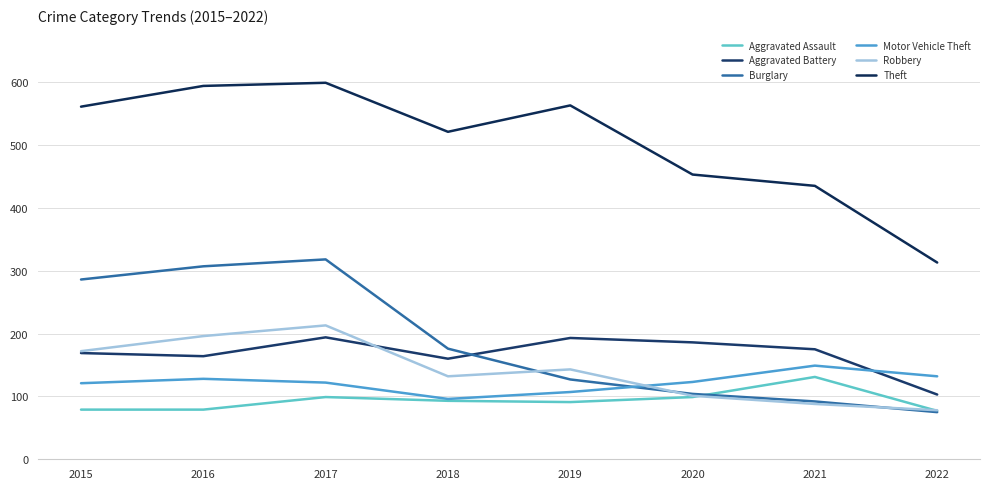

At which category is the sum across all series the highest?

2017